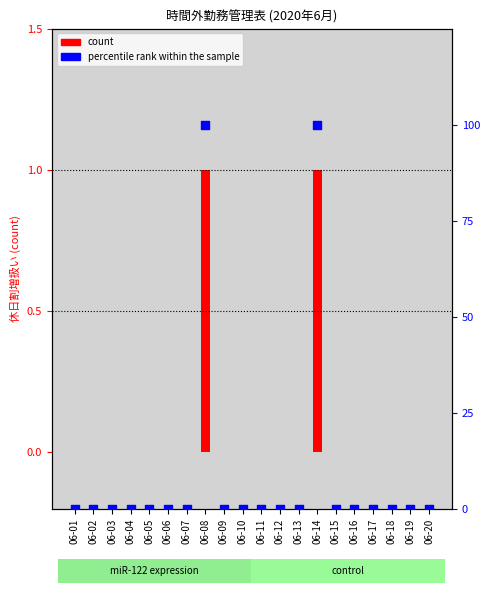

At how many categories does at least one series exceed 96?

2